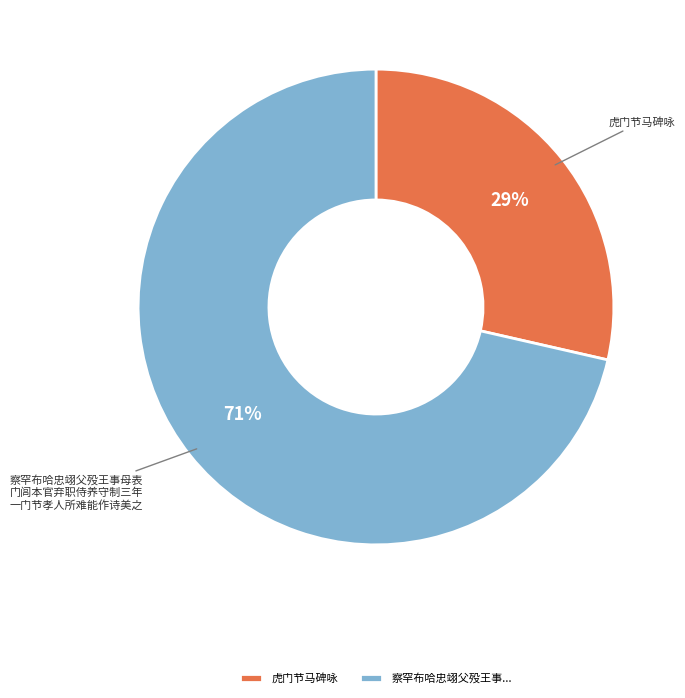

Rank the categories by value from highest to lowest.

察罕布哈忠翊父殁王事..., 虎门节马碑咏